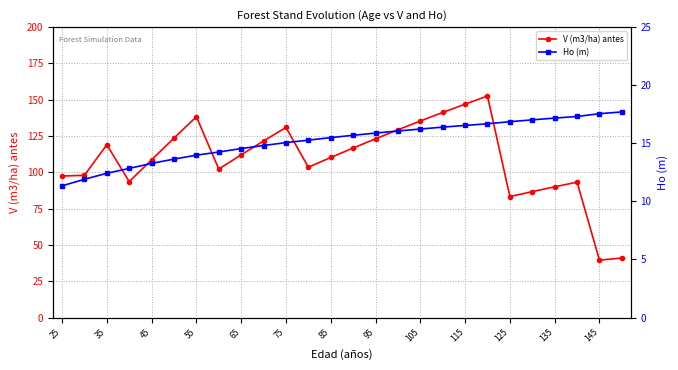

True or false: V (m3/ha) antes has more than 2 points higher than both neighbors.

True